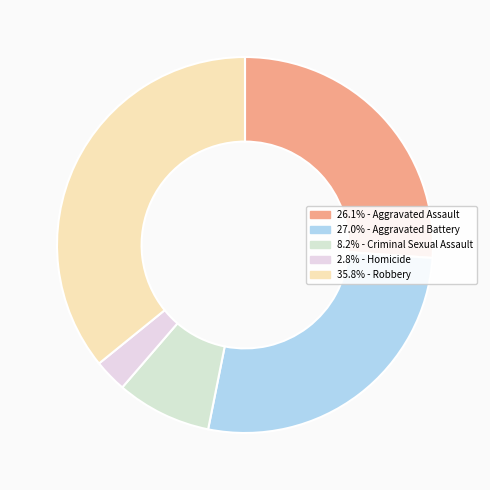

How many slices are in this pie chart?

5